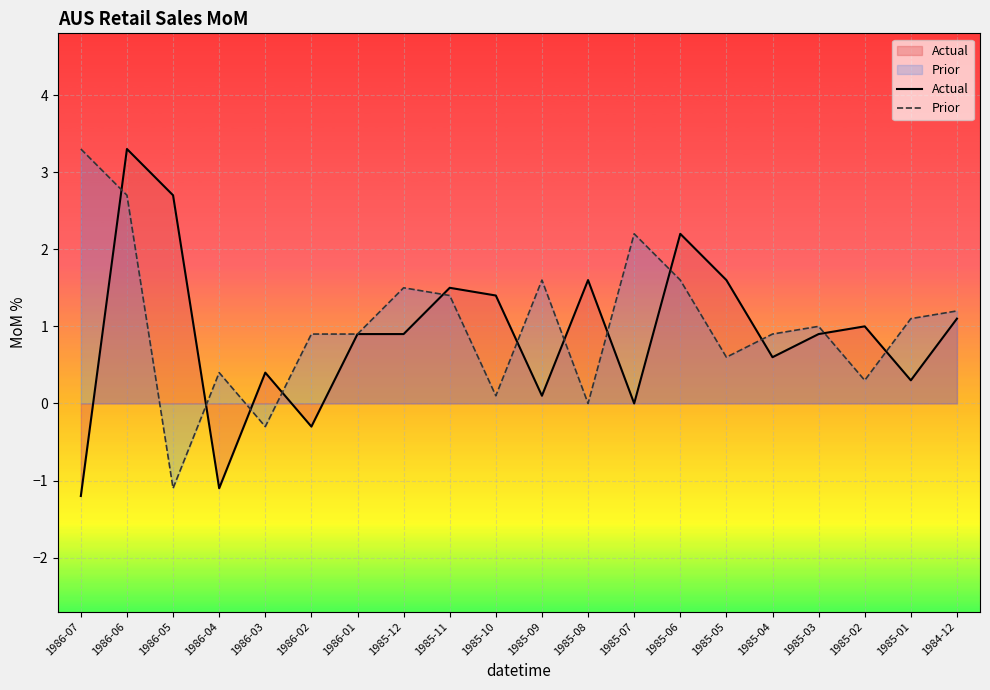

What is the average value of the Prior series?

1.0